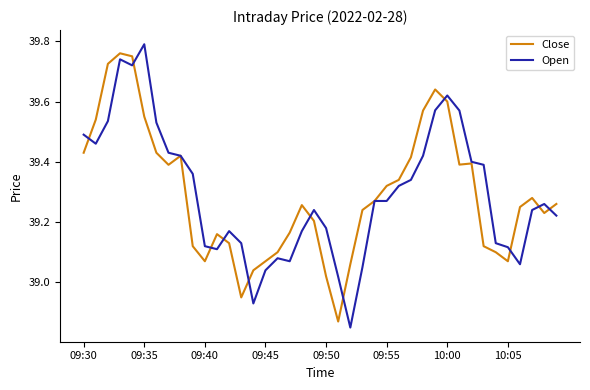

How many lines are shown in the chart?

2